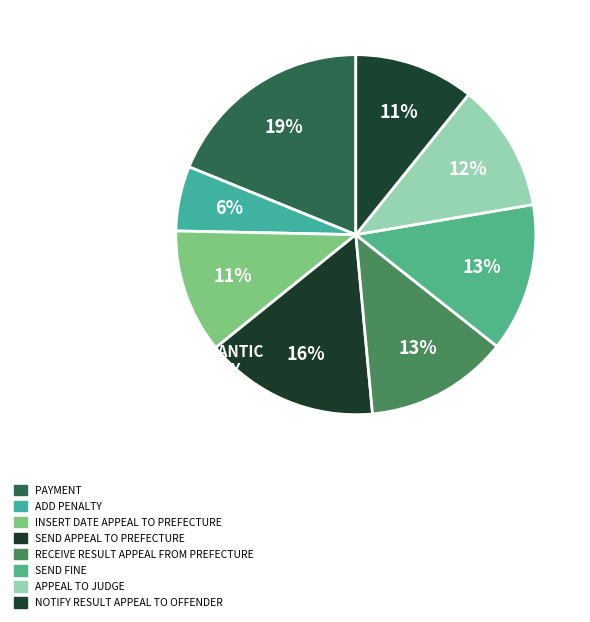

Count the number of slices in the pie.

8